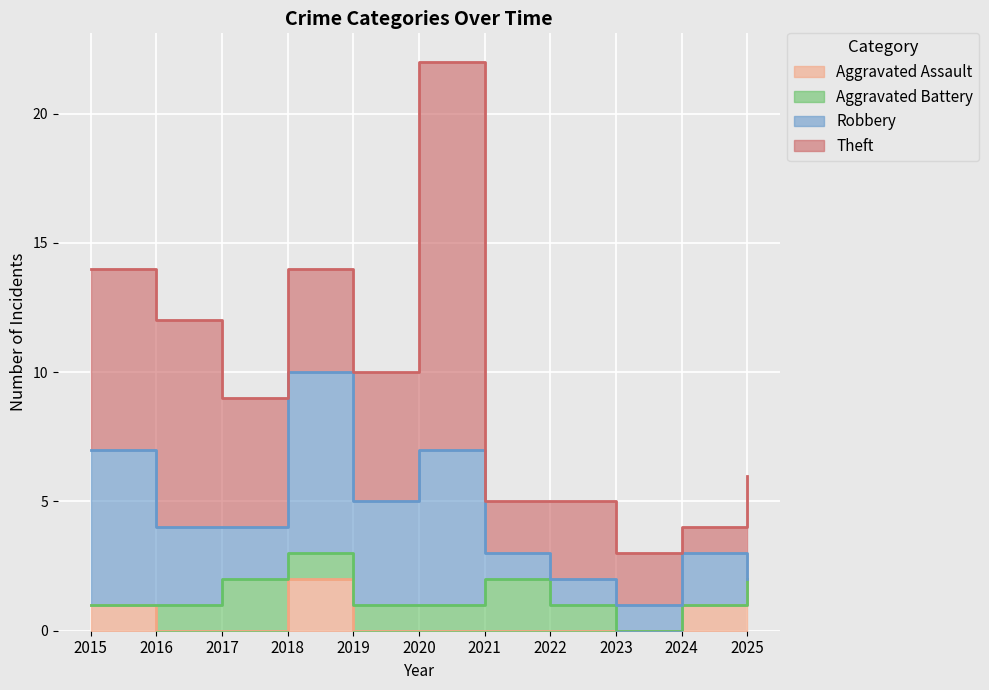

Reading right to left, extract all data points from this chart.

Aggravated Assault: 2	1	0	0	0	0	0	2	0	0	1
Aggravated Battery: 0	0	0	1	2	1	1	1	2	1	0
Robbery: 0	2	1	1	1	6	4	7	2	3	6
Theft: 4	1	2	3	2	15	5	4	5	8	7